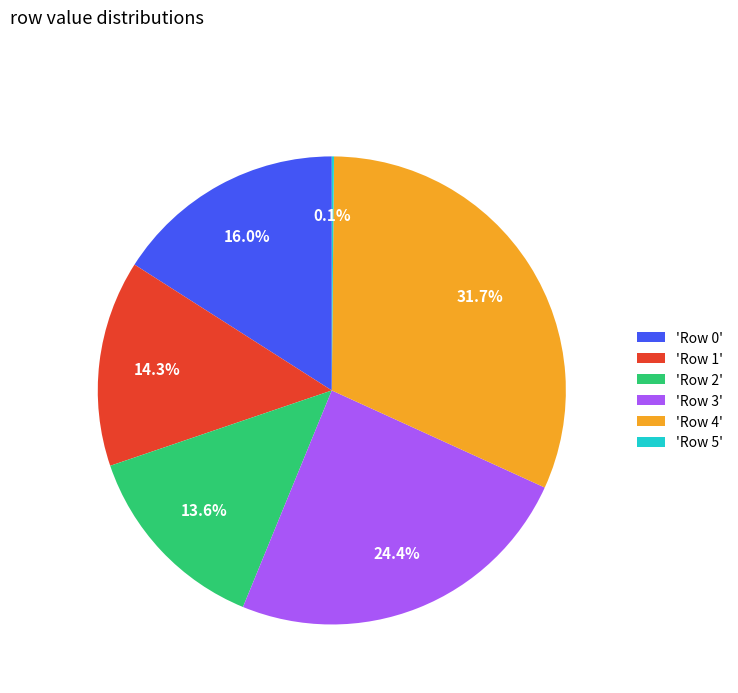

Which has a higher value, 'Row 0' or 'Row 2'?

'Row 0'